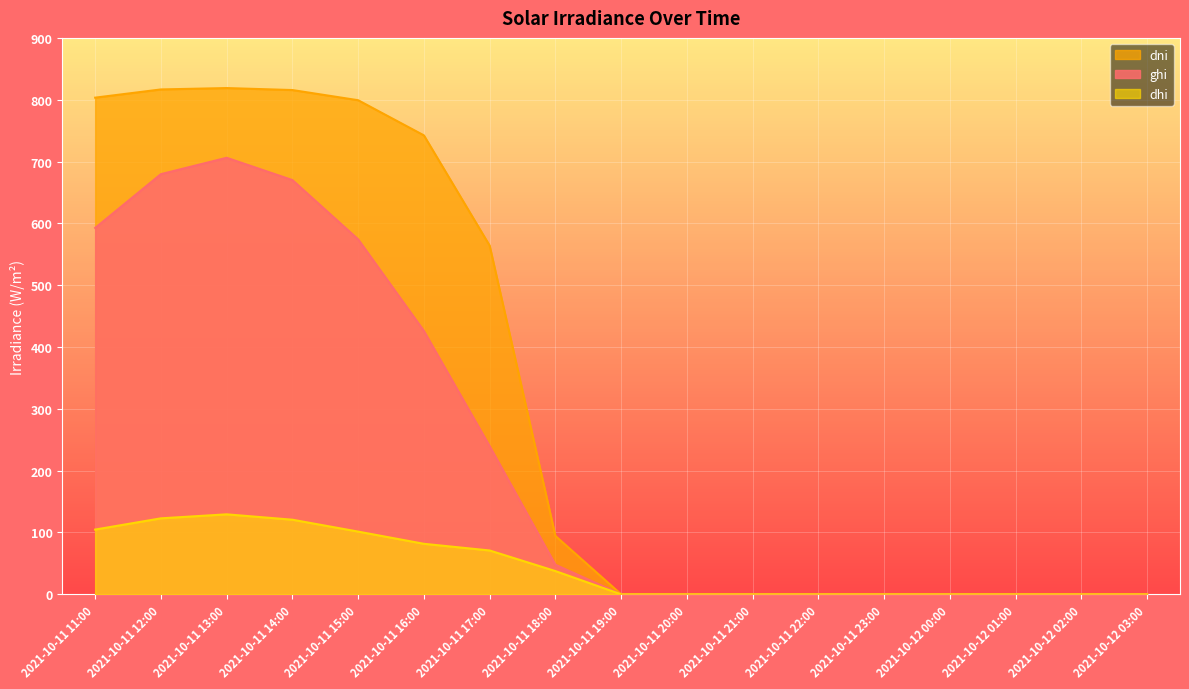

How many positive values does the ghi series have?

8